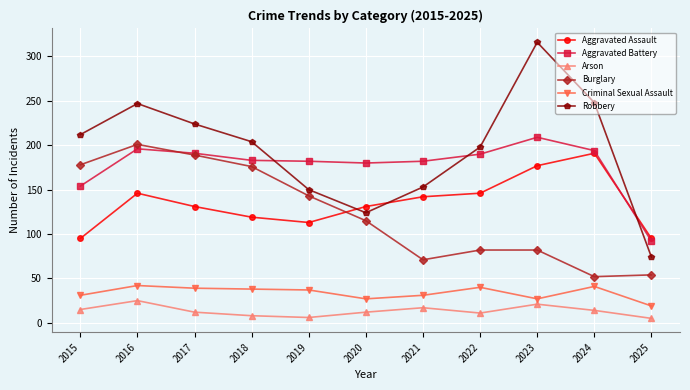

At how many categories does at least one series exceed 106?

10